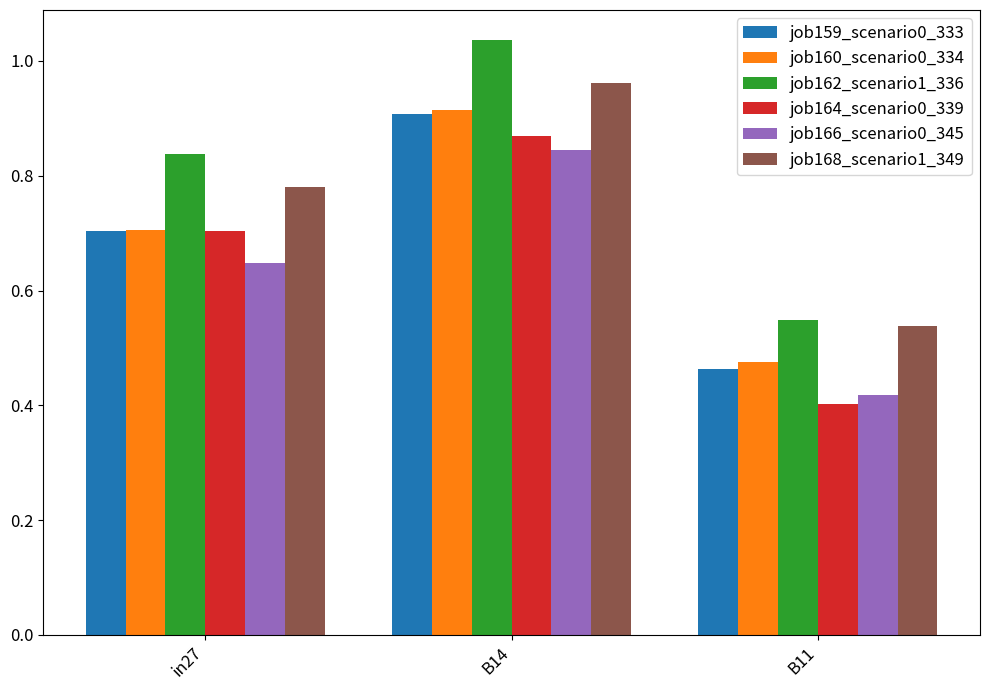

Between B14 and B11, which series saw the biggest shift?

job162_scenario1_336